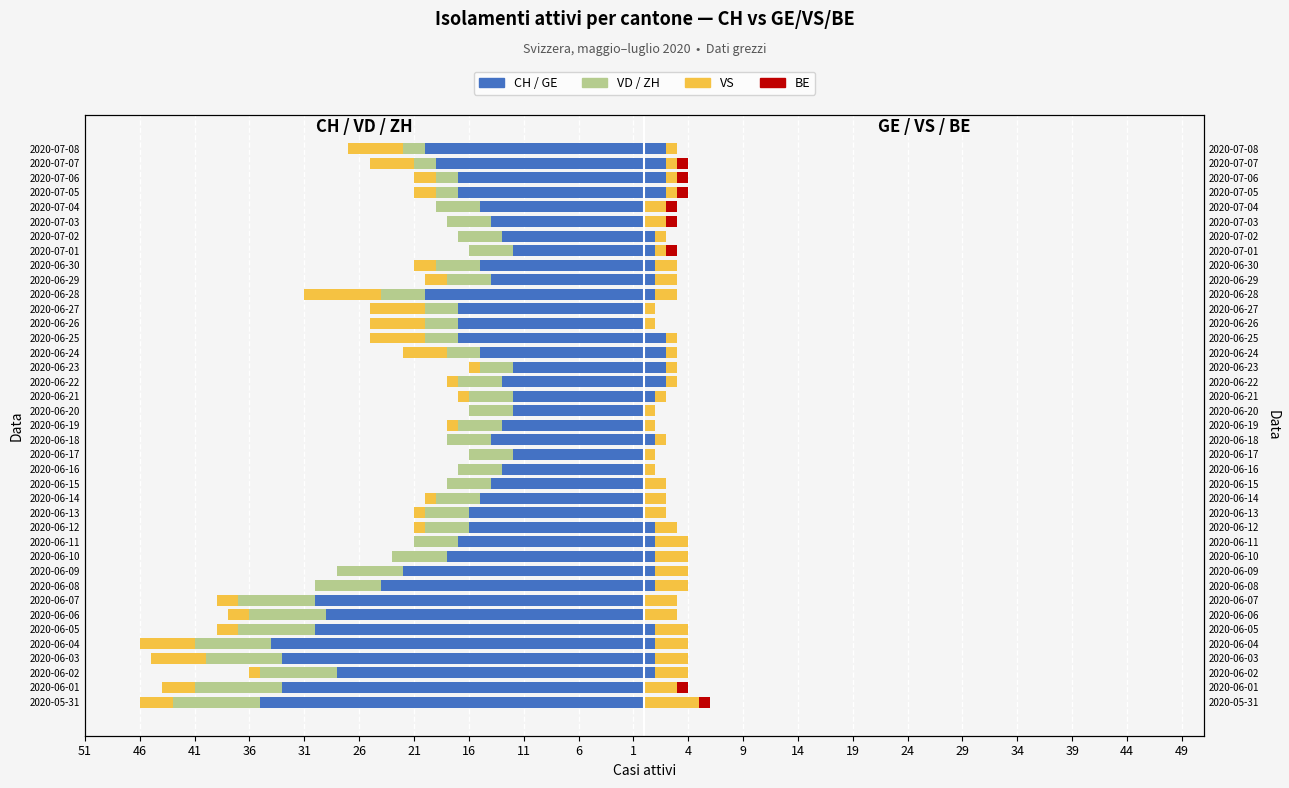

What is the total value across all series at 24?

-16